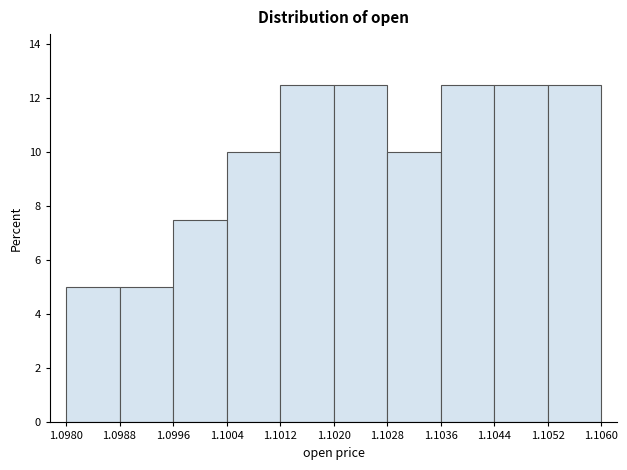

Reading left to right, list every bar in this chart as the range it spans on the x-axis followed by its height. The values are not printed on the chart, so give them approximately, as read against the axis.

1.0980 to 1.0988: 5.0
1.0988 to 1.0996: 5.0
1.0996 to 1.1004: 7.6
1.1004 to 1.1012: 10.0
1.1012 to 1.1020: 12.6
1.1020 to 1.1028: 12.6
1.1028 to 1.1036: 10.0
1.1036 to 1.1044: 12.6
1.1044 to 1.1052: 12.6
1.1052 to 1.1060: 12.6